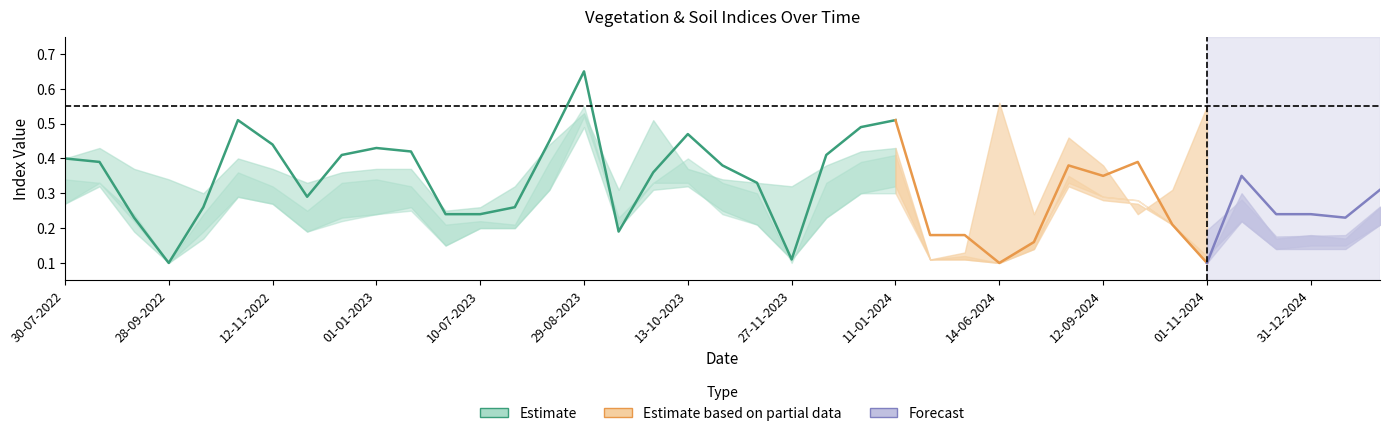

In soc, how many points are lower than both neighbors (excluding endpoints)?

9